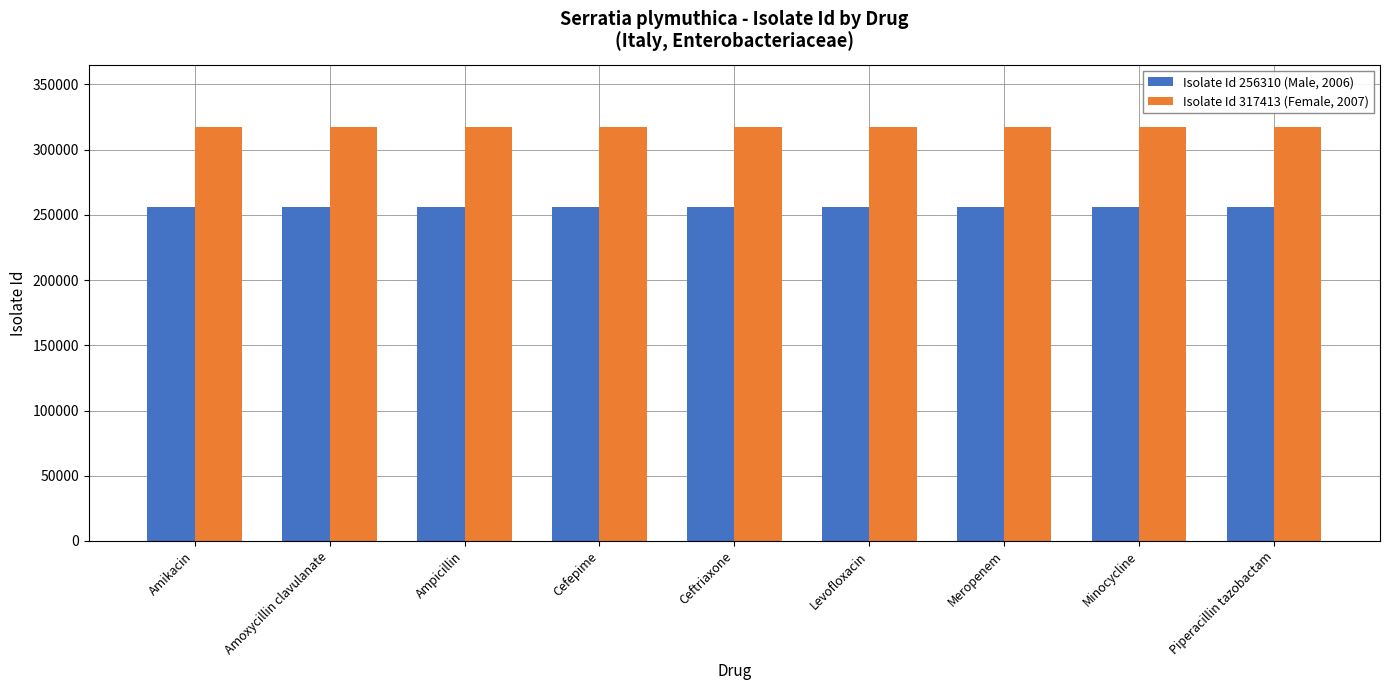

At Minocycline, list the series in order from largest to smallest.

Isolate Id 317413 (Female, 2007), Isolate Id 256310 (Male, 2006)